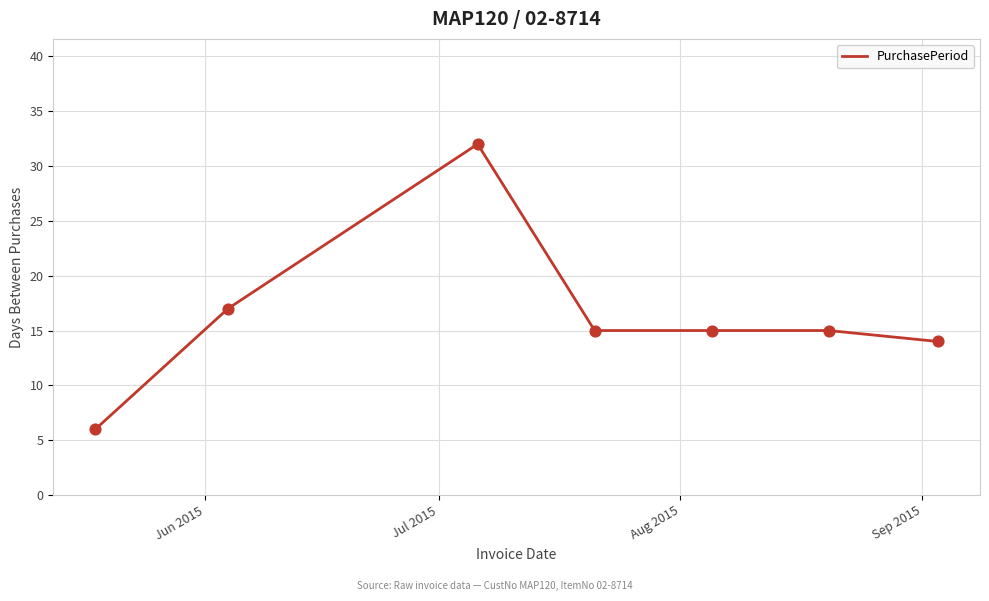

What is the difference between the maximum and second lowest values?

18